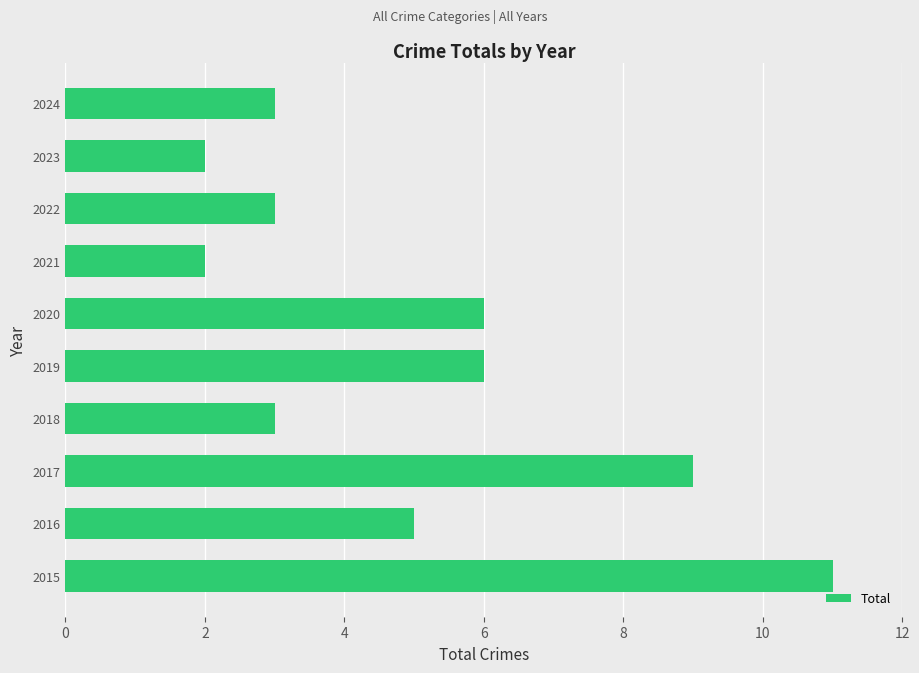

How many bars are there in total?

10